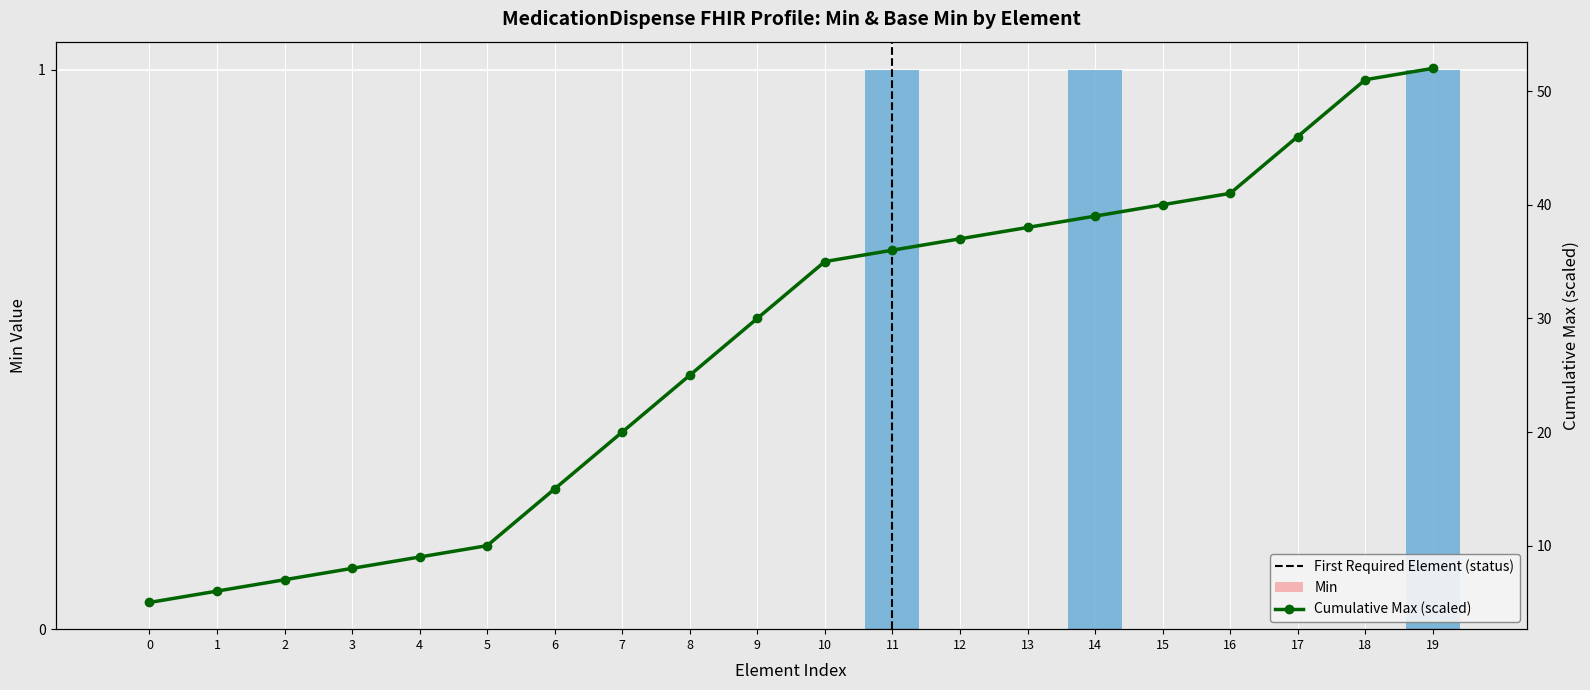

True or false: the data shows 0 at 3.

True